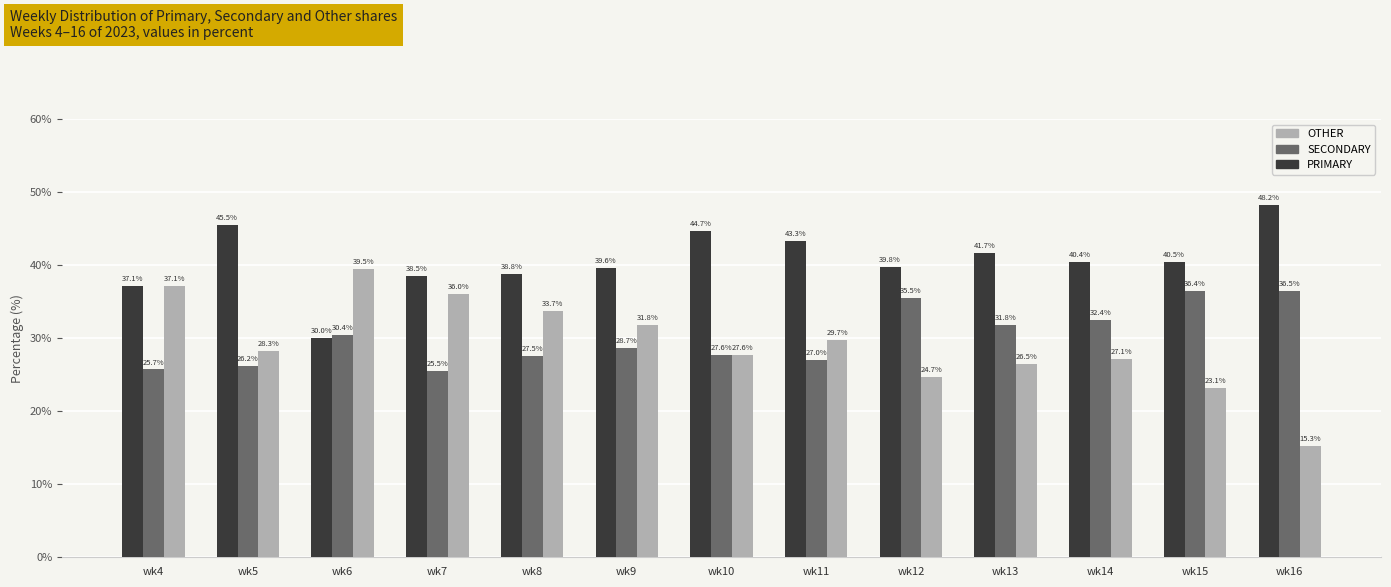

How many values in the SECONDARY series are below 28?

6